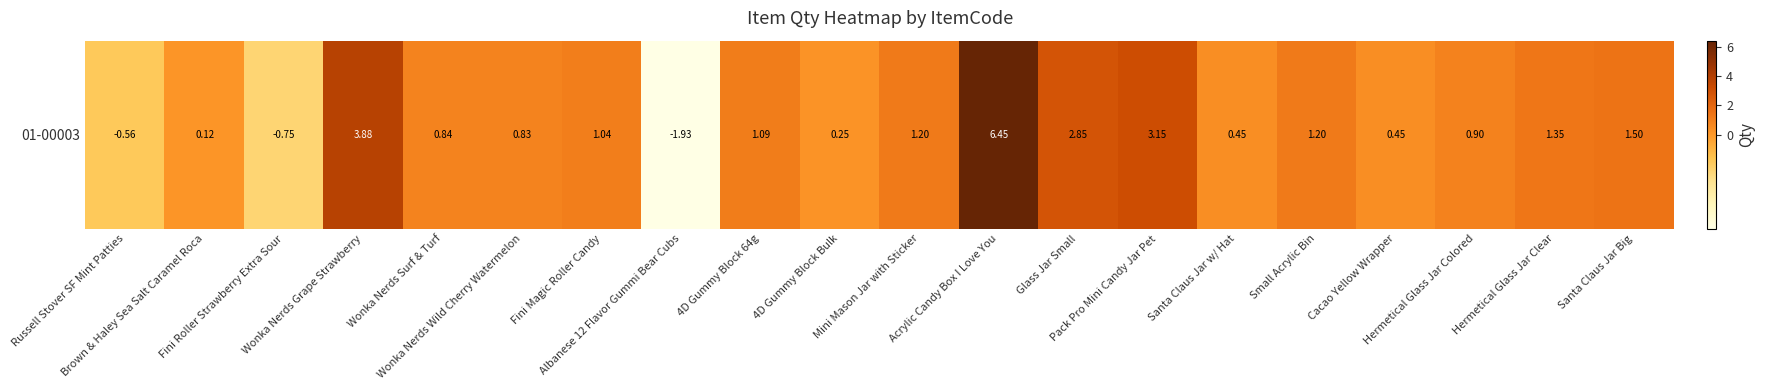

How many values are below 1?

10